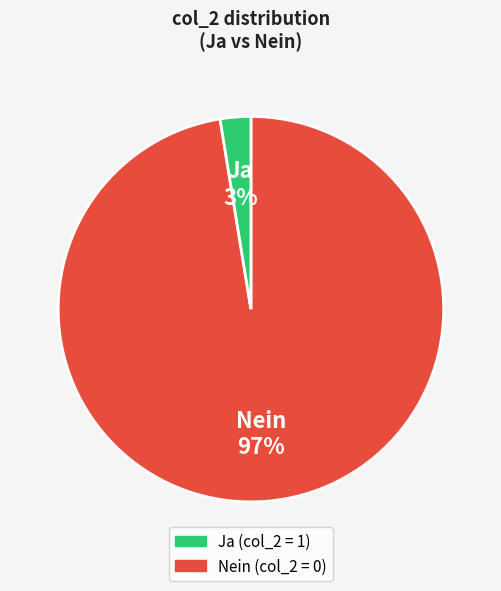

To the nearest percent, what is the average slice percentage?

50%